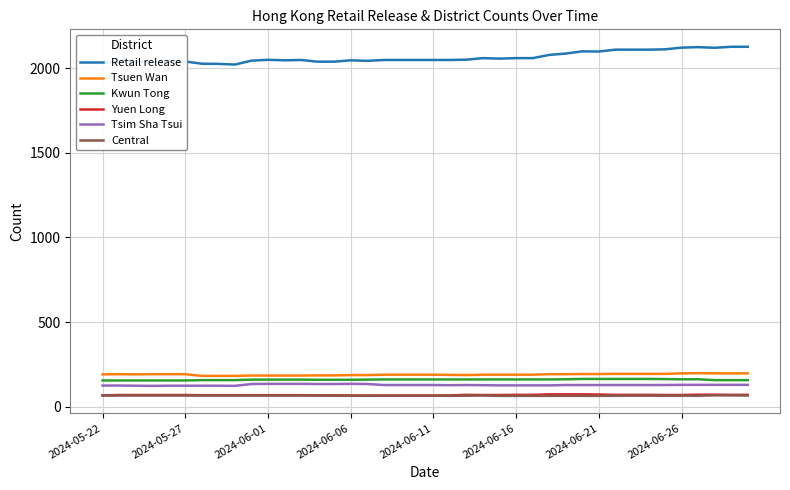

Which series has the largest total across all categories?

Retail release